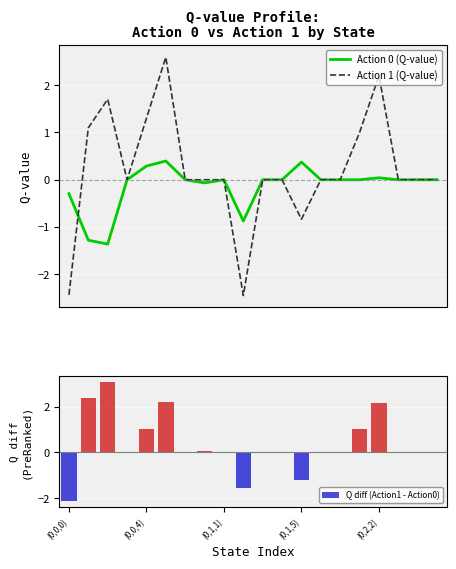

How many negative values does the Action 0 (Q-value) series have?

5